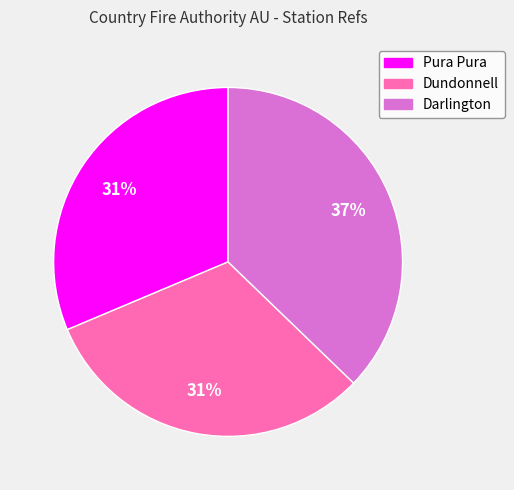

To the nearest percent, what percentage of the pie is Dundonnell?

31%